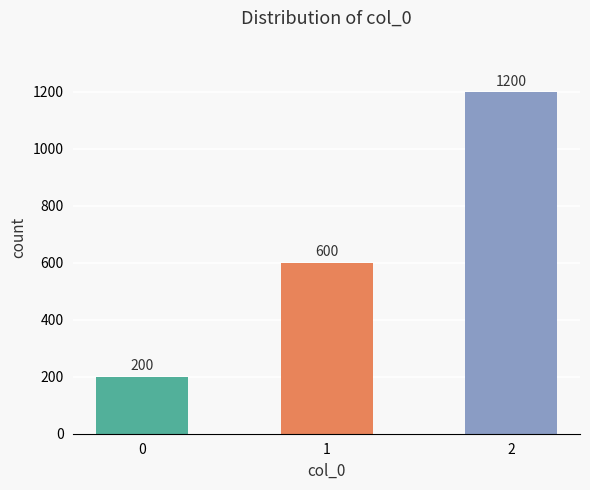

What is the sum of all values?

2000